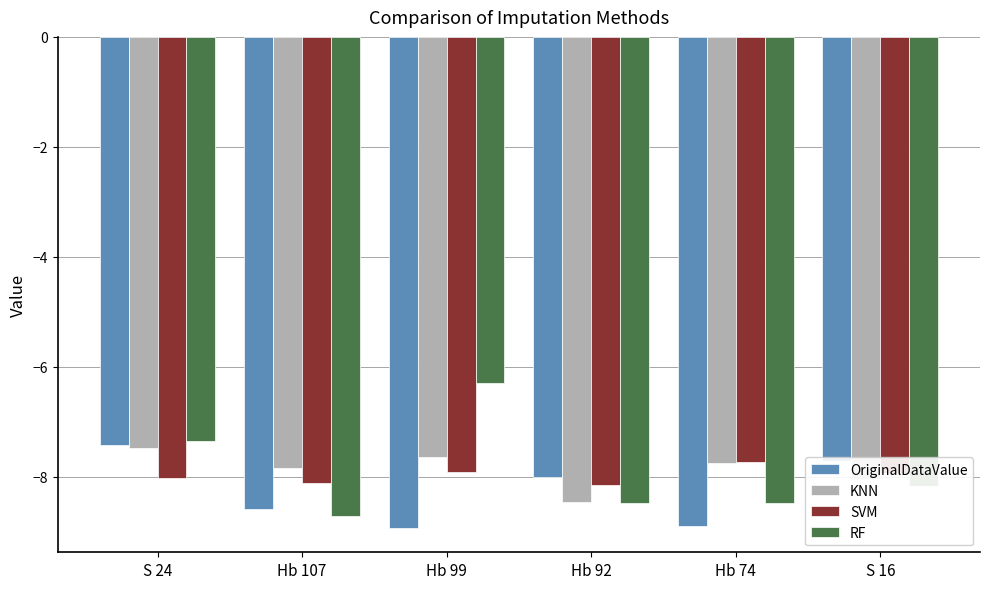

What is the smallest value displayed?

-8.9